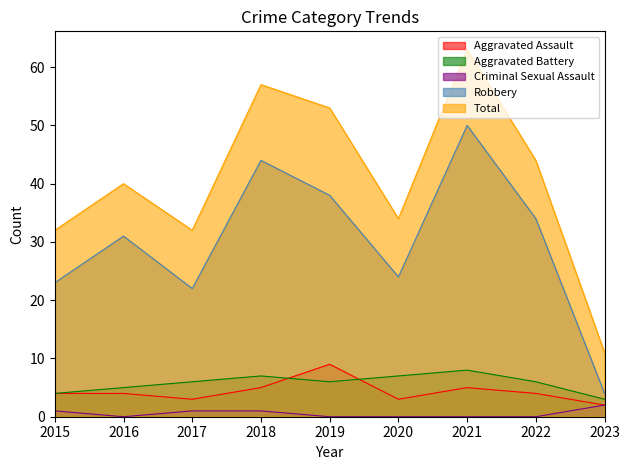

Which category has the highest value in the Robbery series?

2021